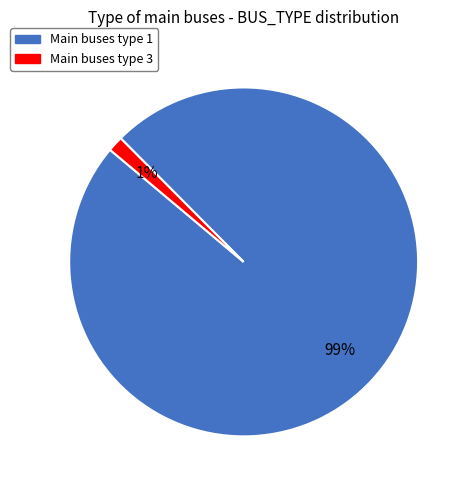

Is there any slice that represents more than half of the pie?

Yes